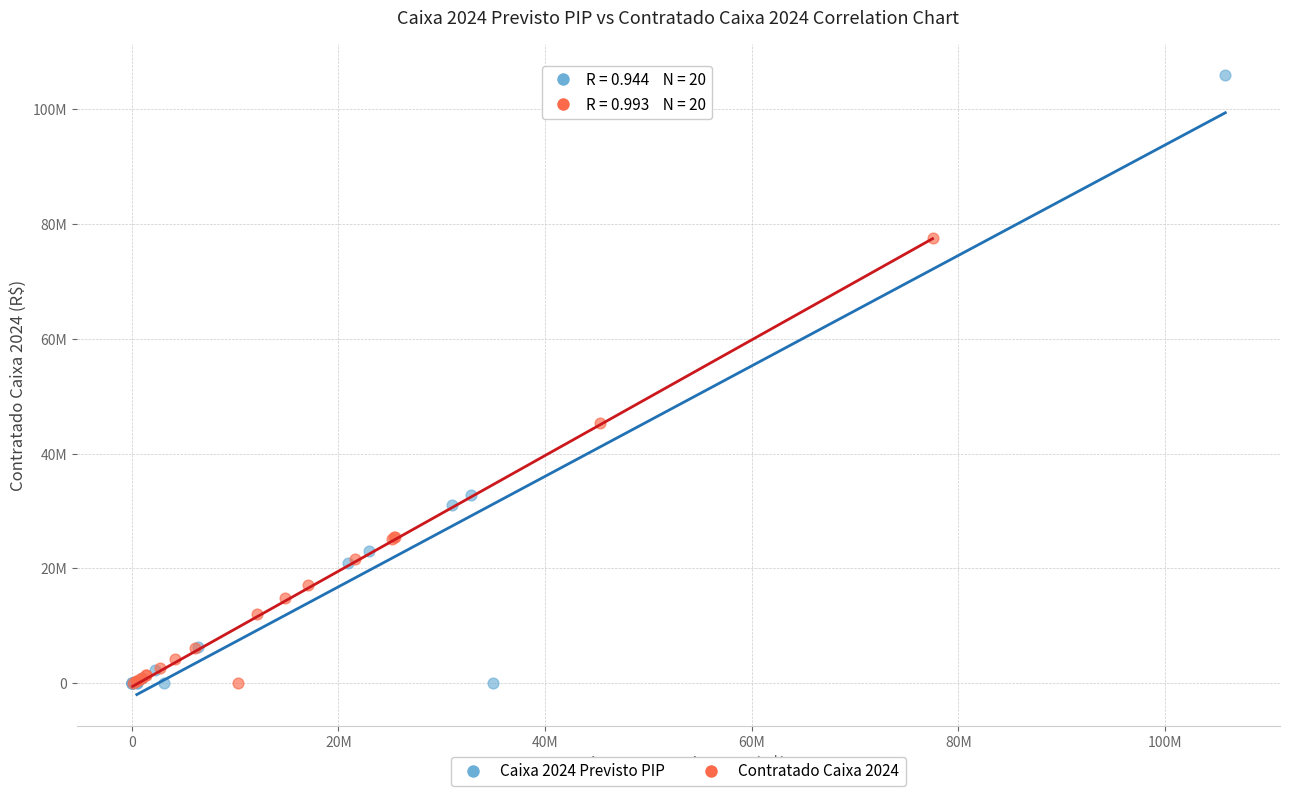

Which series has the widest spread of Y values?

Caixa 2024 Previsto PIP